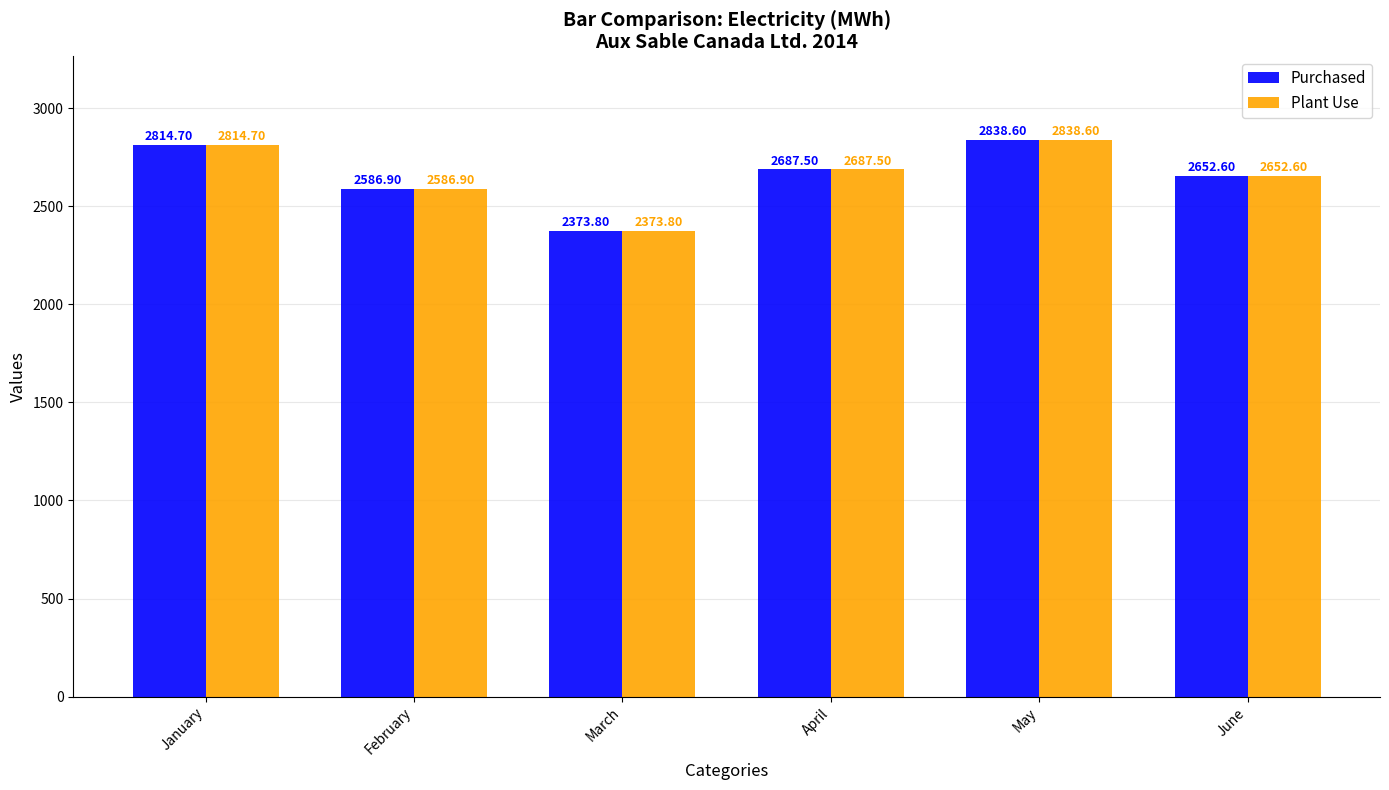

Is it true that Plant Use equals 4448.8 at June?

False